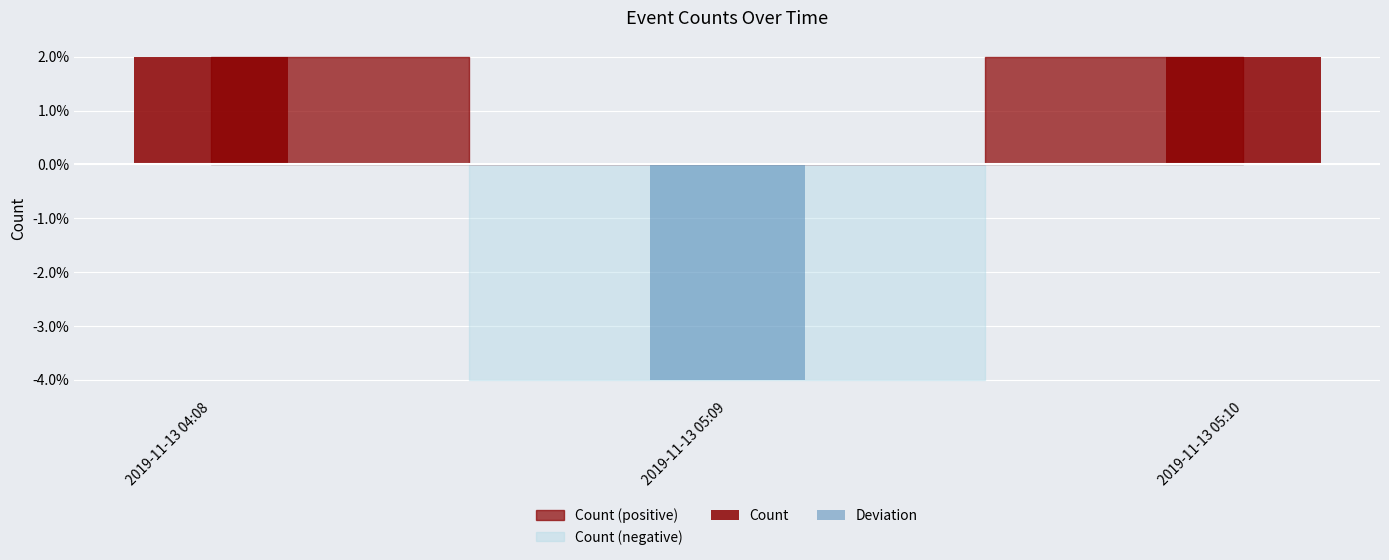

What is the greatest value displayed?

2.0